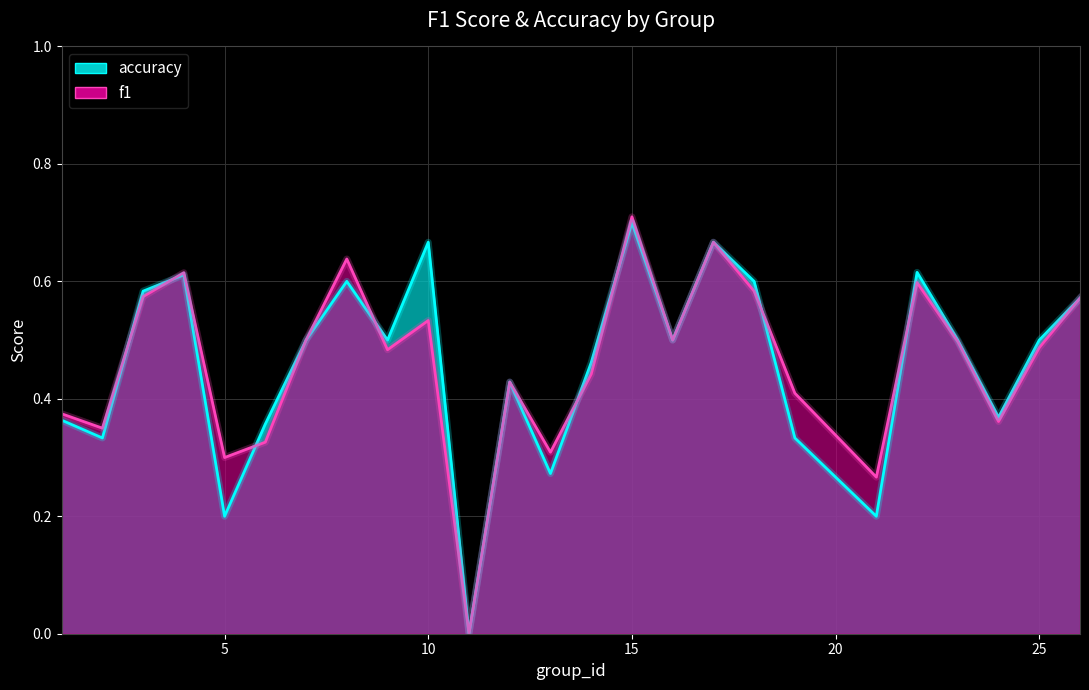

The accuracy series shows 1.1 at 8. True or false?

False